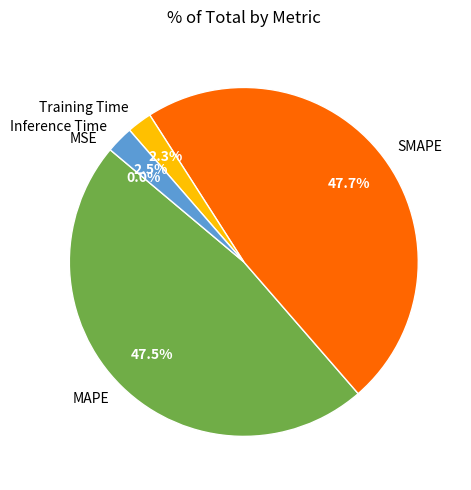

Does Inference Time account for over 50% of the chart?

No